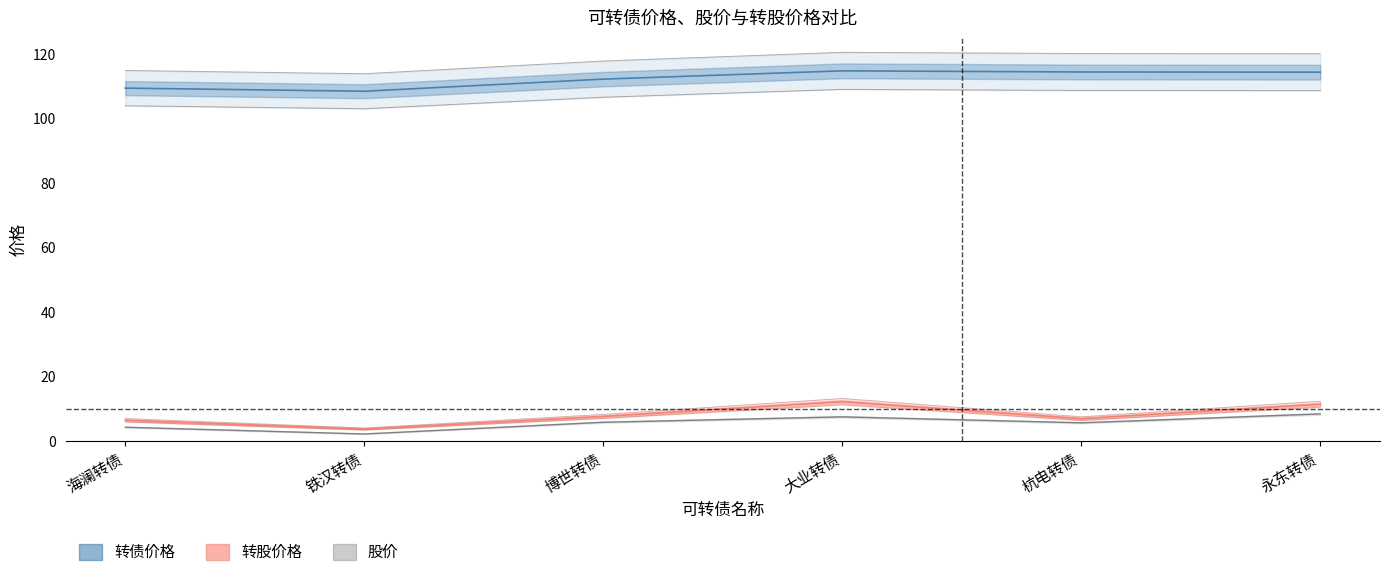

Reading left to right, what are all the values shown in this chart?

转债价格: 海澜转债=109.4	铁汉转债=108.4	博世转债=112.2	大业转债=114.7	杭电转债=114.4	永东转债=114.3
股价: 海澜转债=4.4	铁汉转债=2.3	博世转债=5.9	大业转债=7.6	杭电转债=5.7	永东转债=8.5
转股价格: 海澜转债=6.5	铁汉转债=3.8	博世转债=7.7	大业转债=12.3	杭电转债=7.0	永东转债=11.5